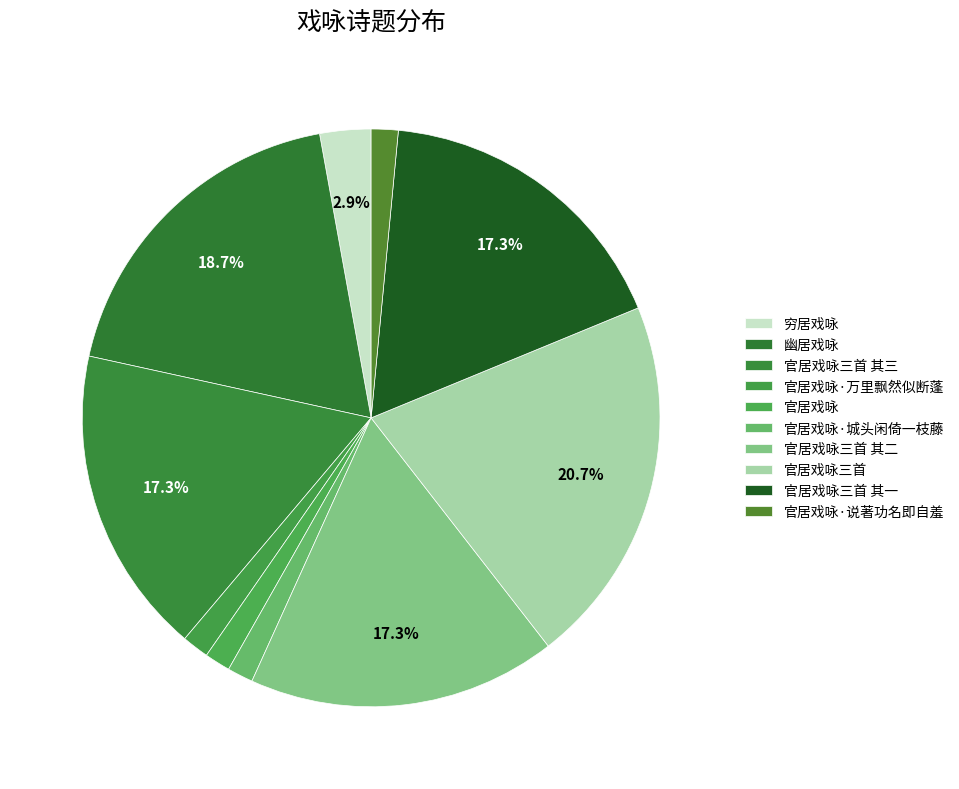

What is the largest slice in the pie chart?

官居戏咏三首